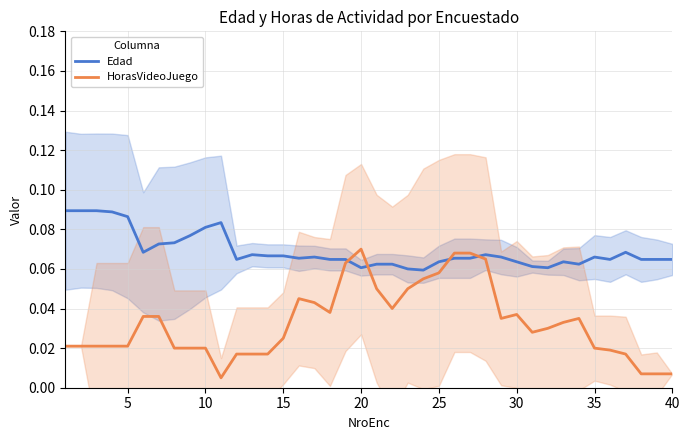

Rank the series by their maximum value, from lowest to highest.

HorasVideoJuego, Edad